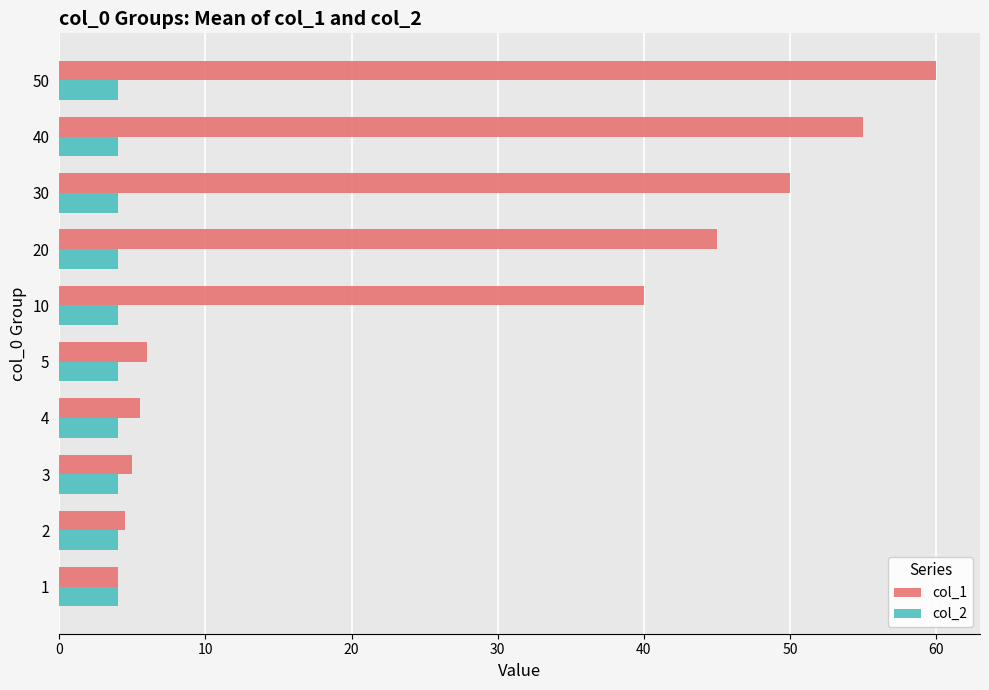

What is the greatest value displayed?

60.0